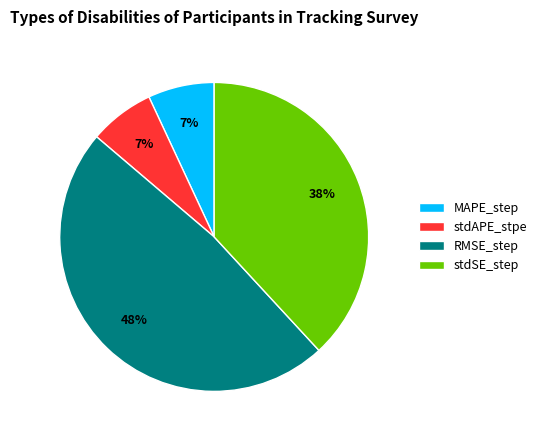

Which category has the biggest portion of the pie?

RMSE_step